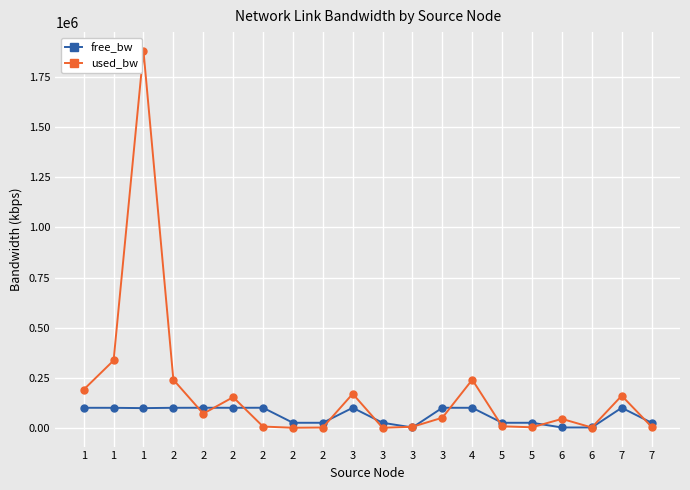

How many series are shown in this chart?

2